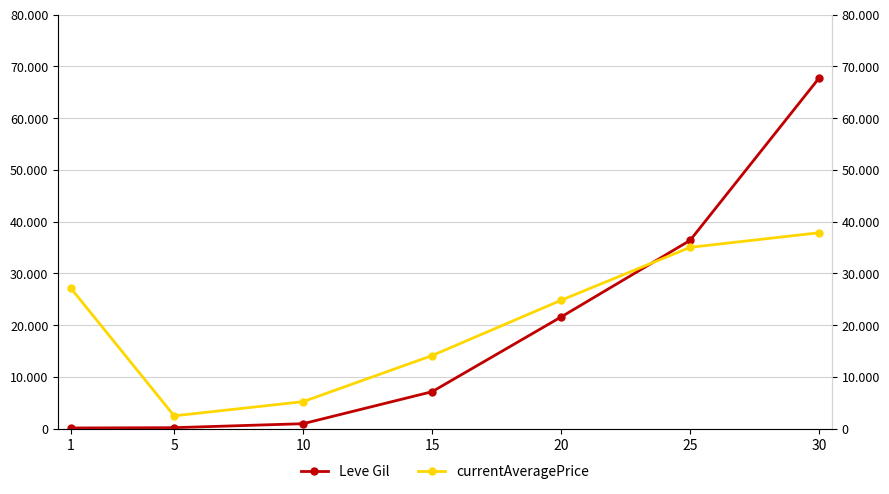

What is the difference between the second highest and second lowest values in the currentAveragePrice series?

29799